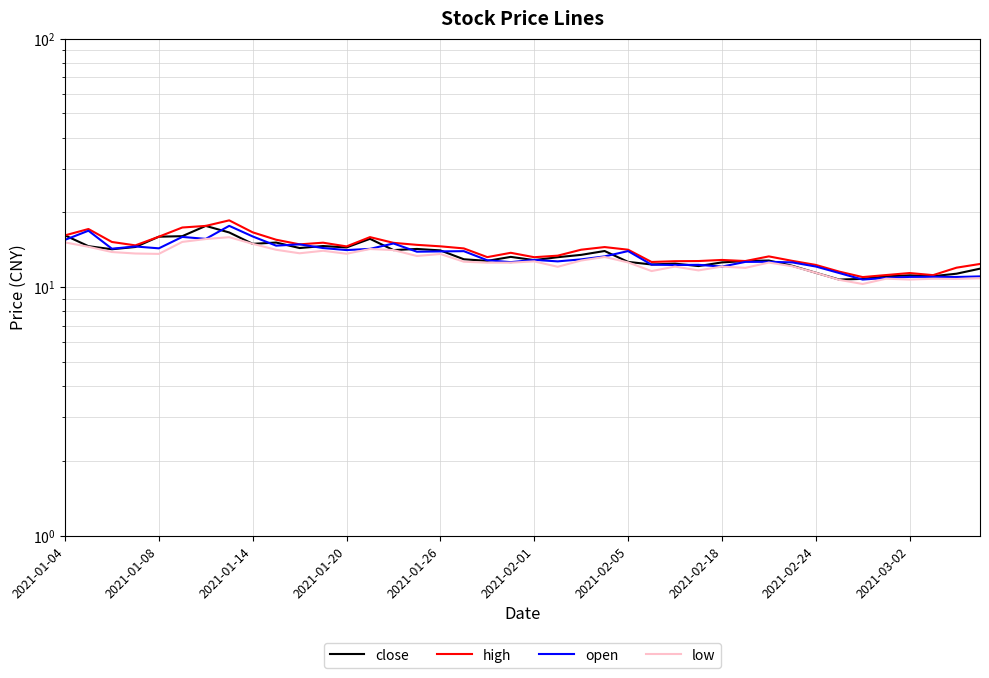

How many interior local valleys does the close series have?

11